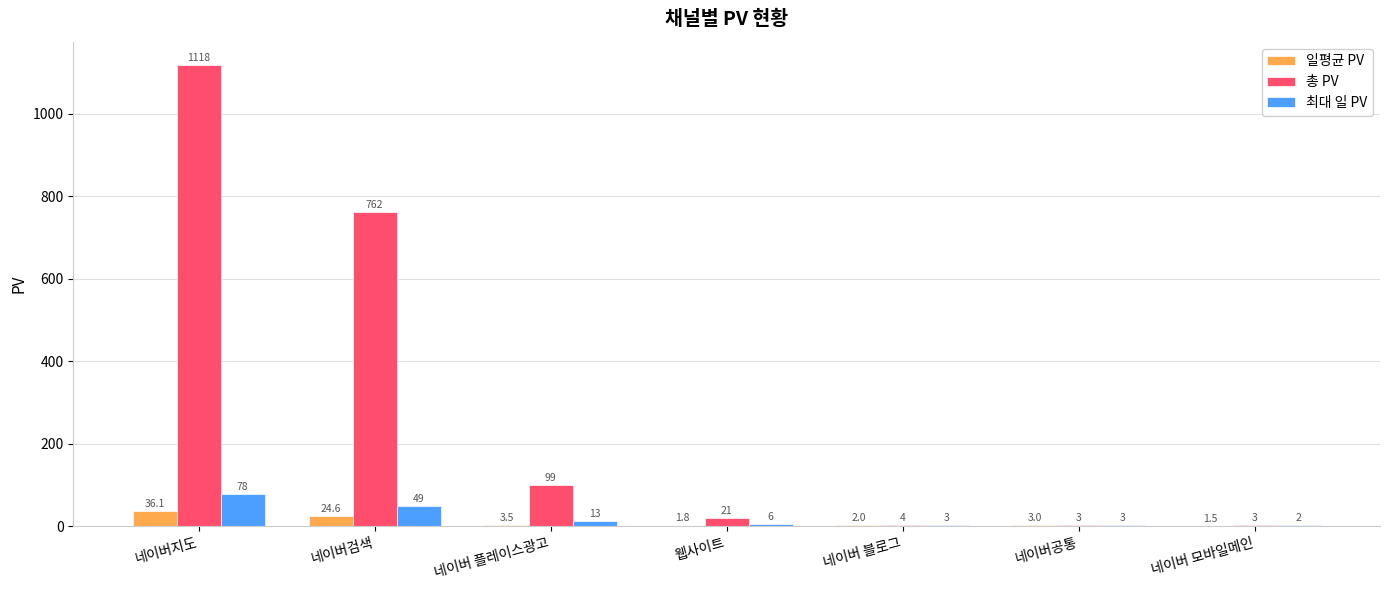

Is the value of 최대 일 PV at 네이버검색 greater than the value of 일평균 PV at 웹사이트?

Yes